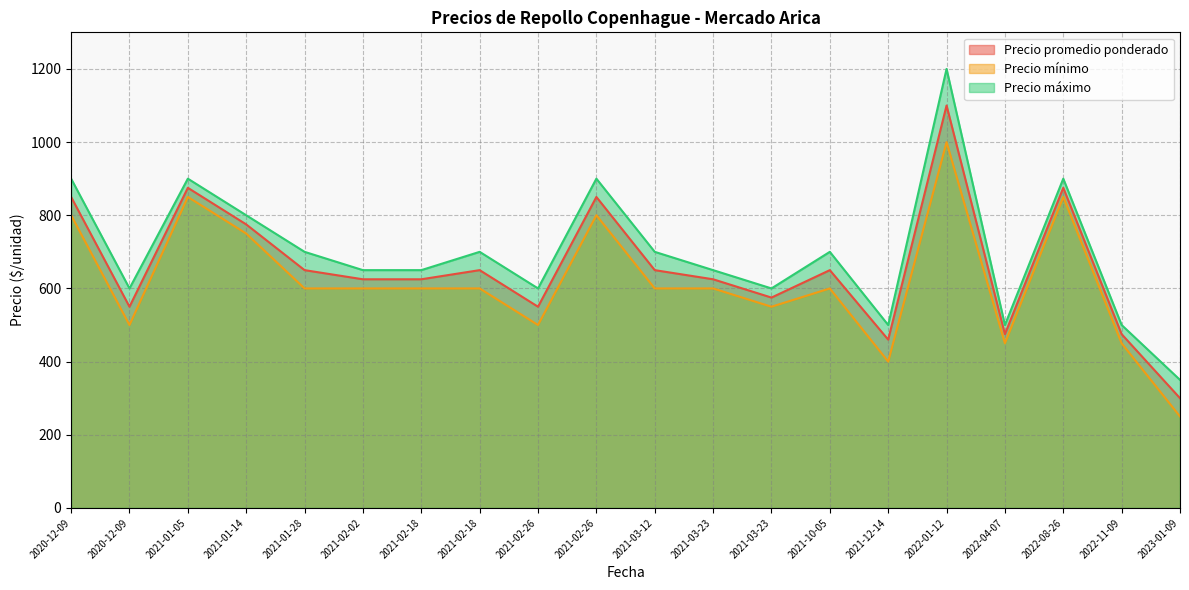

True or false: Precio mínimo has a value of 1252 at 2021-02-26.

False